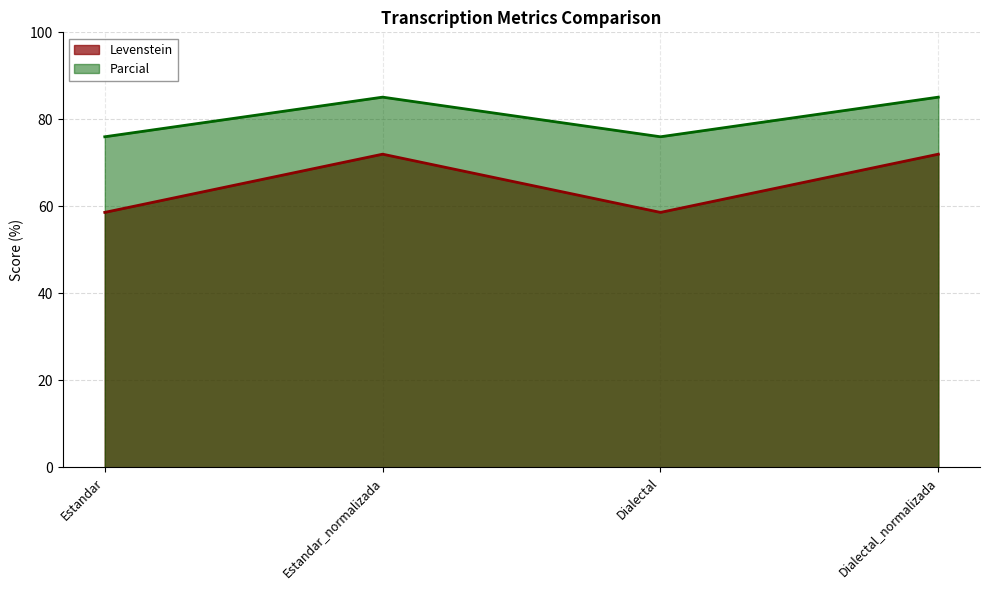

What is the minimum value shown in the chart?

58.6